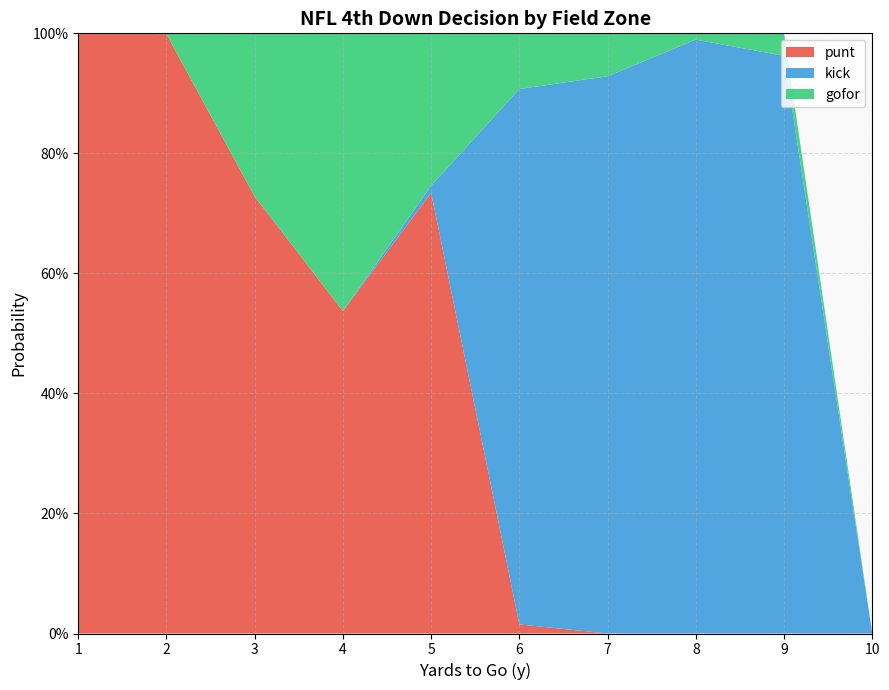

What are all the series names shown in the legend?

punt, kick, gofor